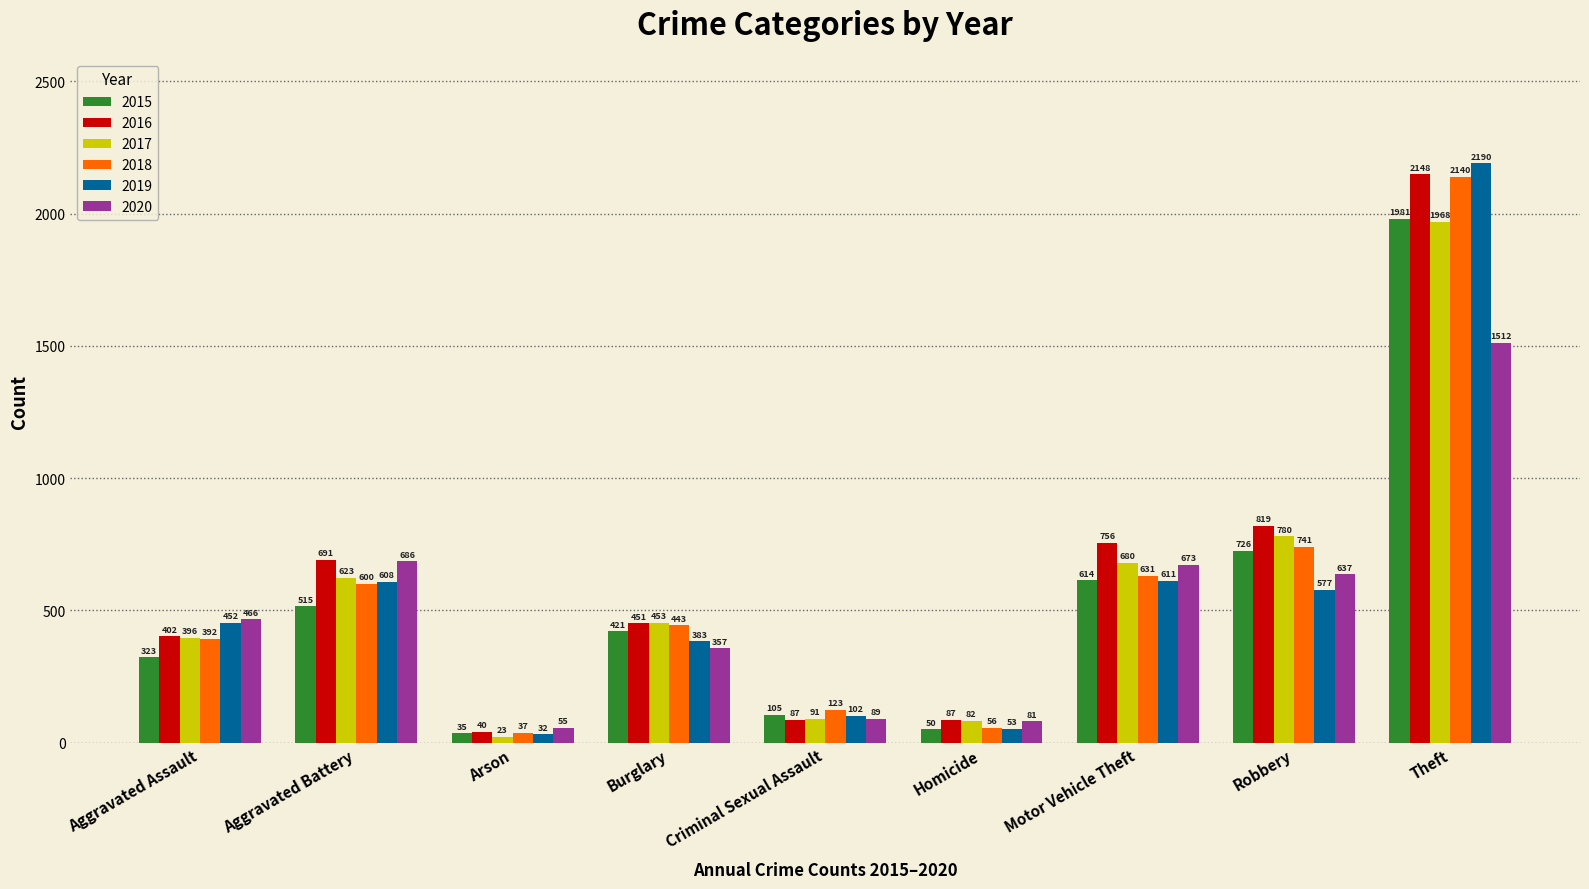

Between Arson and Burglary, which series saw the biggest shift?

2017